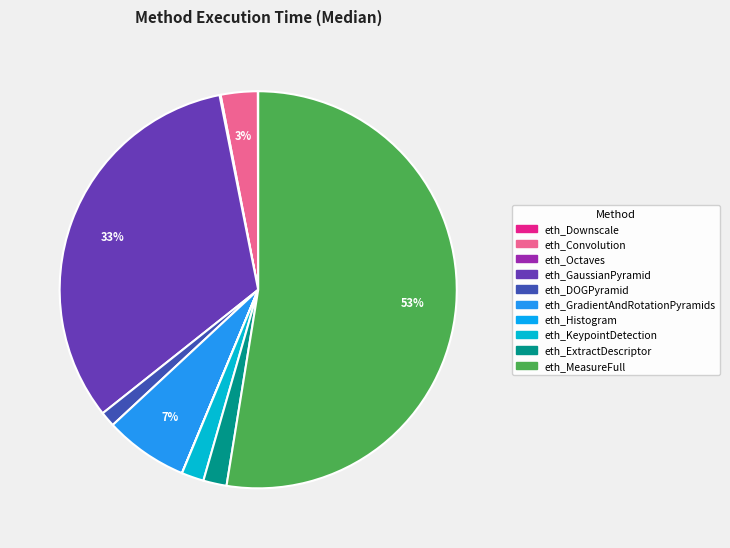

Approximately how many times larger is the value at eth_DOGPyramid compared to eth_GradientAndRotationPyramids?

0.2